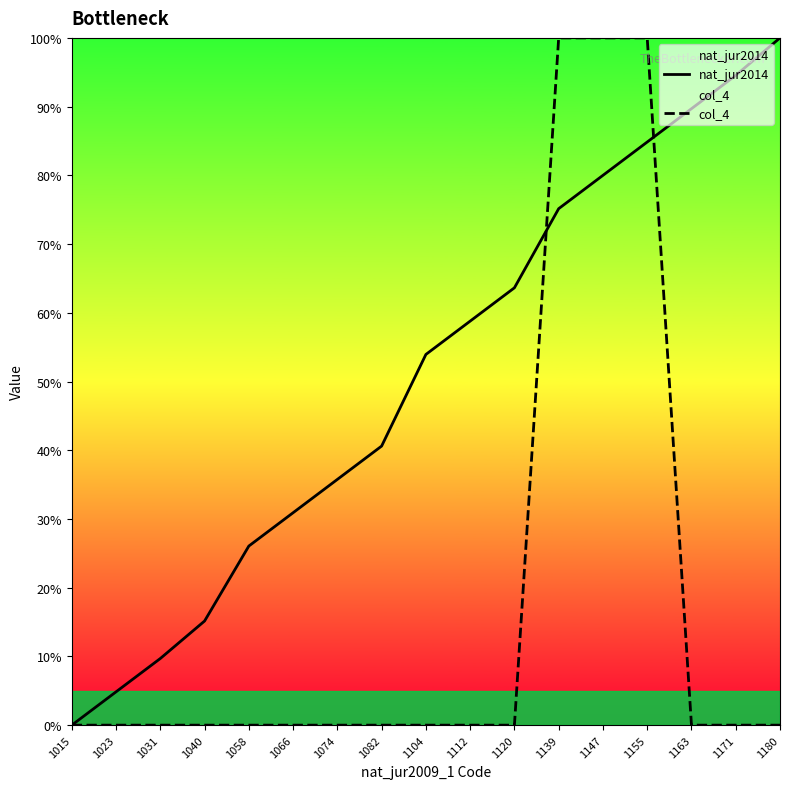

Which series has the largest total across all categories?

nat_jur2014